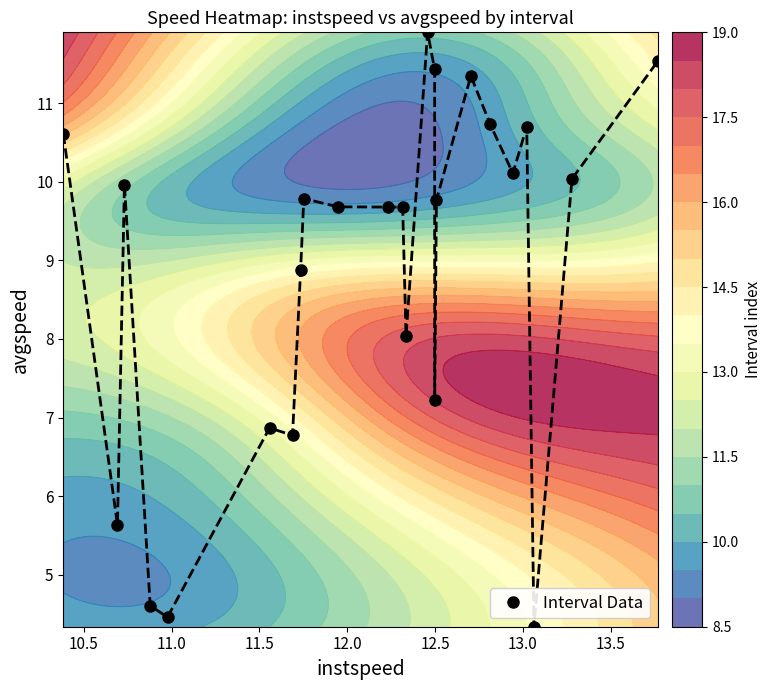

What is the lowest value of the Interval Data series?

4.3